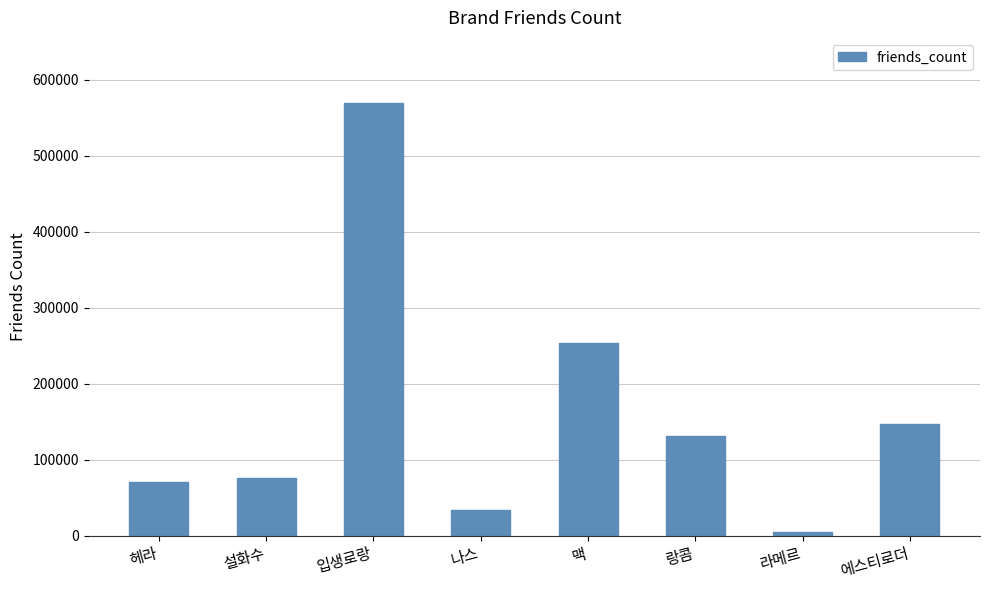

What is the difference between the maximum and second lowest values?

535986